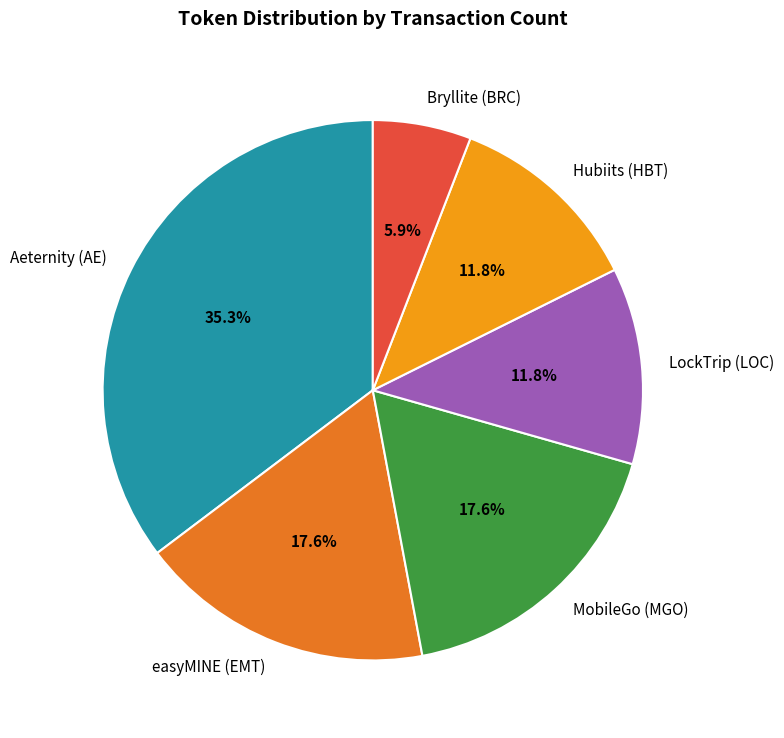

The MobileGo (MGO) slice represents 9% of the pie. True or false?

False